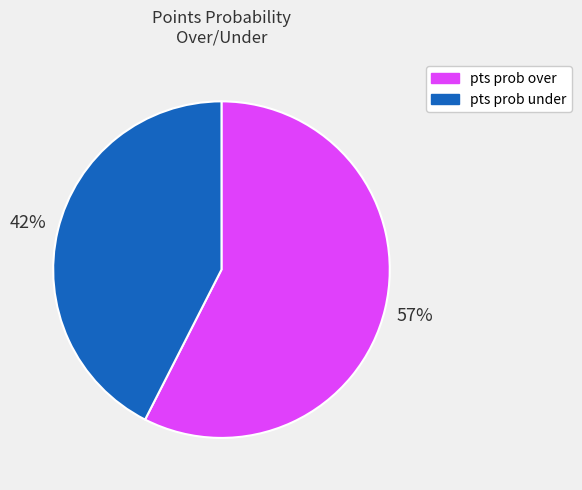

Count the number of slices in the pie.

2